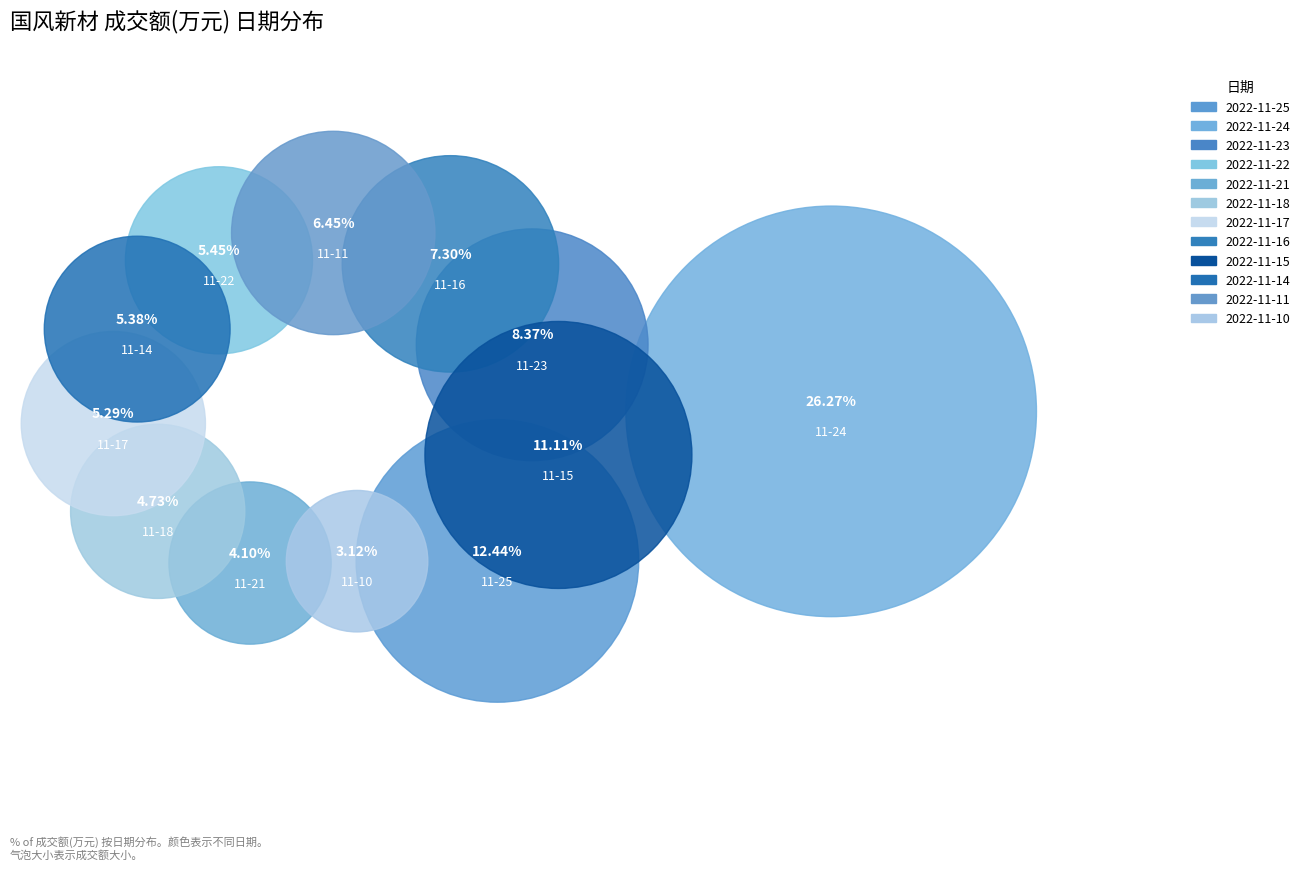

Is there a majority slice in this chart?

No